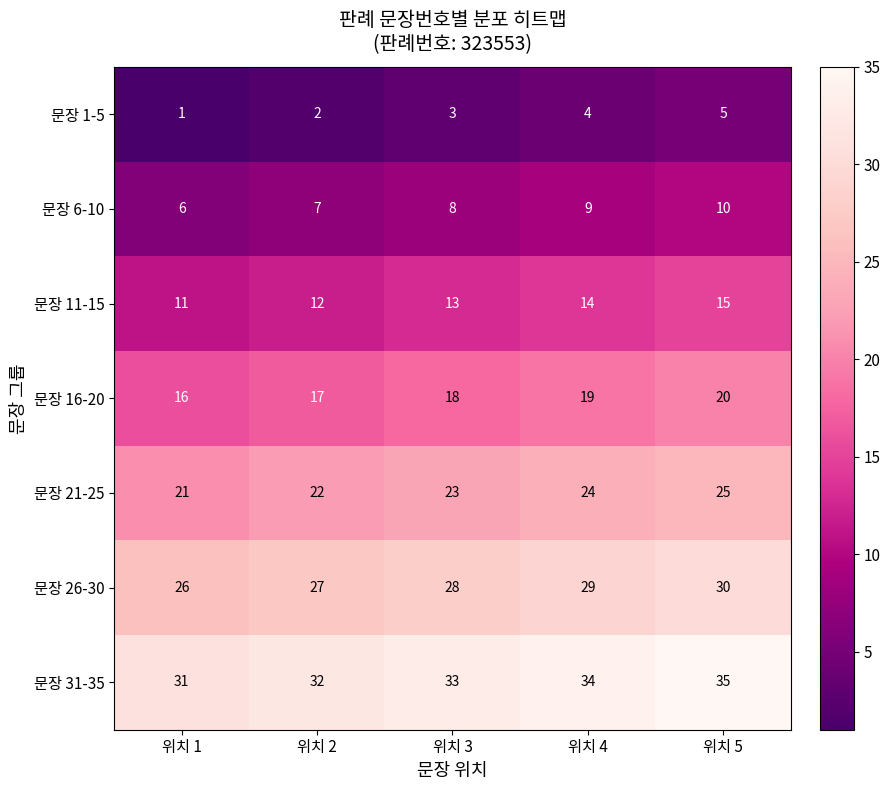

What is the spread (max minus min) of values at 위치 4?

30